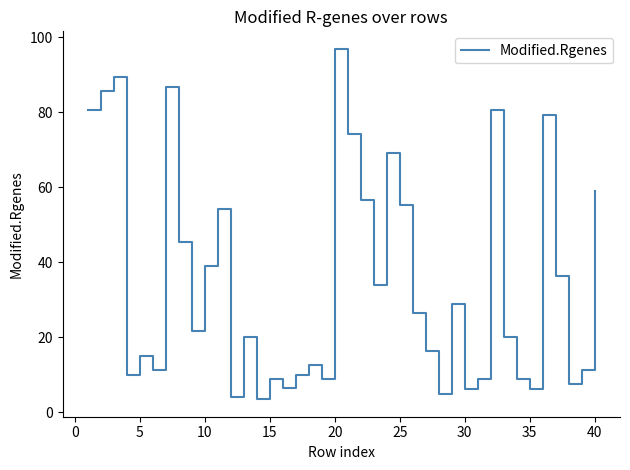

What is the difference between the maximum and minimum values?

93.3